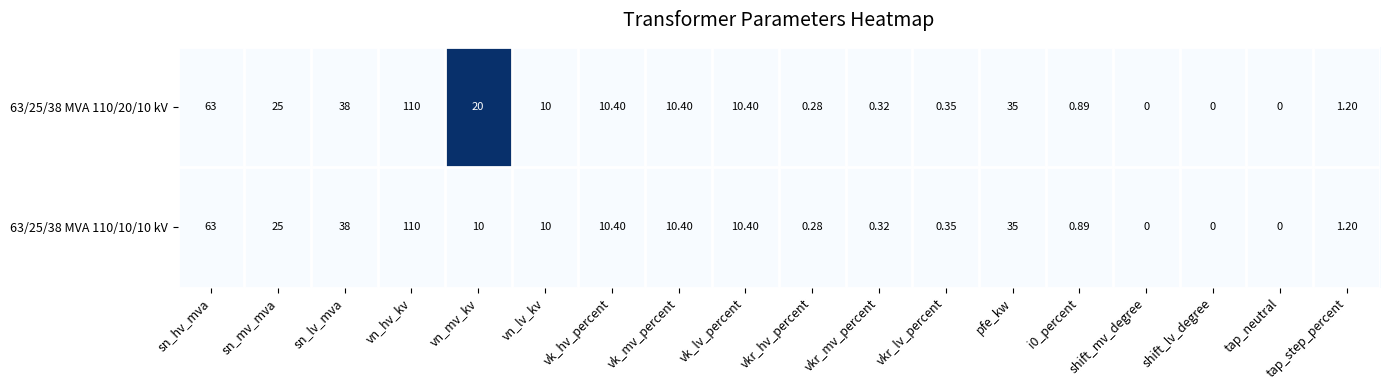

Which series has the largest total across all categories?

63/25/38 MVA 110/20/10 kV